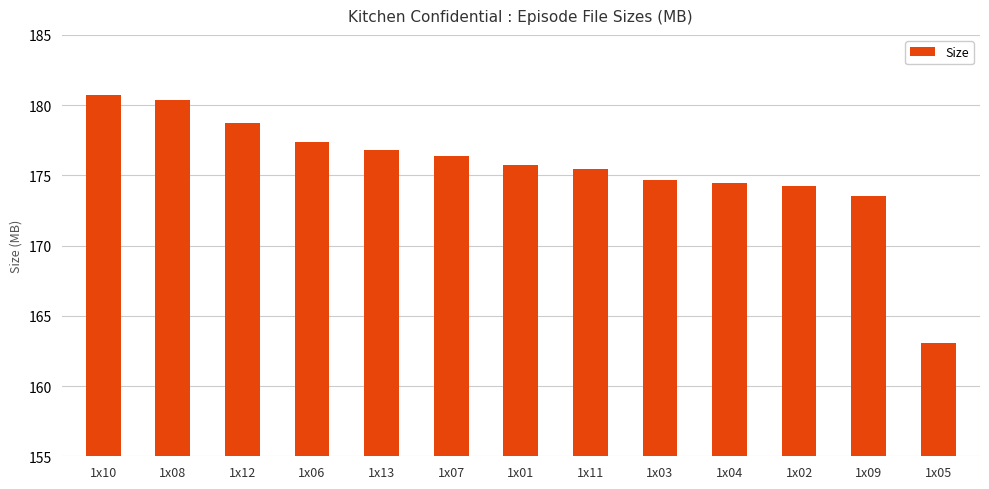

Between 1x12 and 1x04, which is larger?

1x12